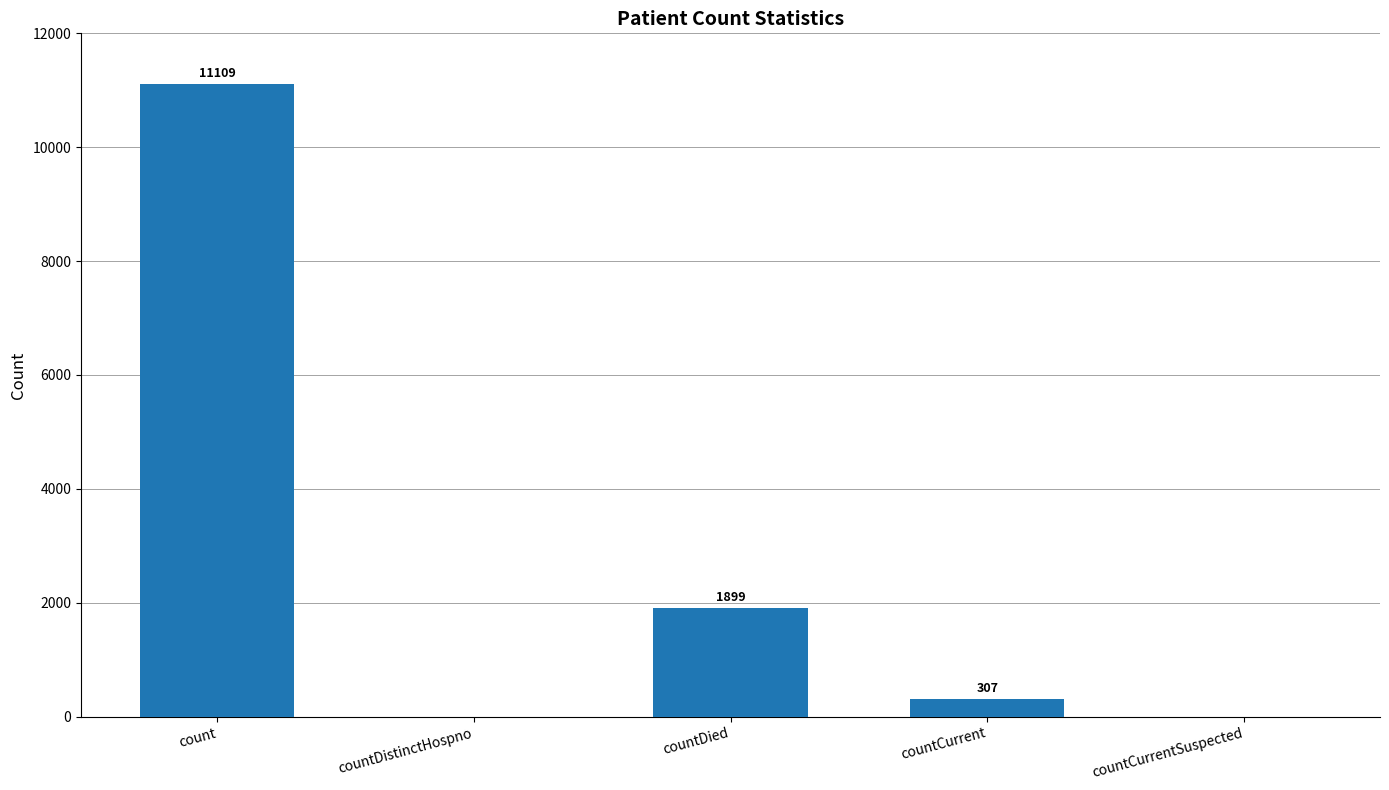

The value at countCurrentSuspected is 0. True or false?

True